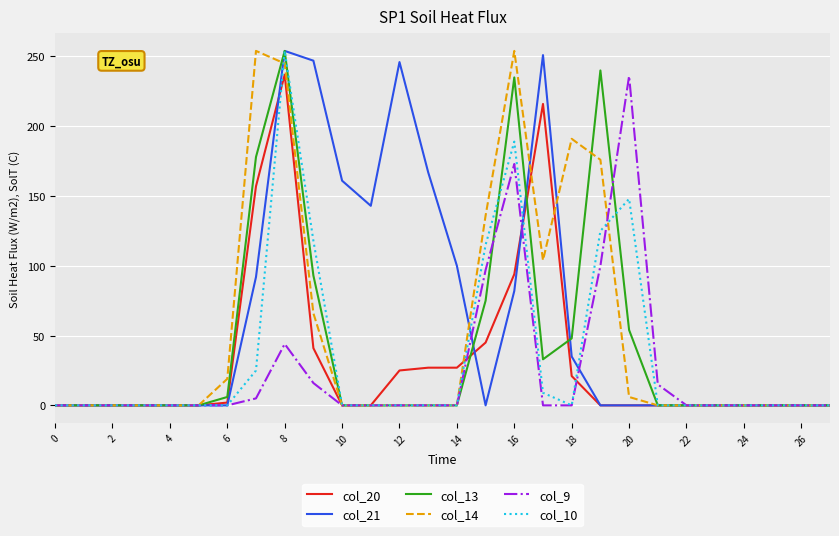

Which series has the largest total across all categories?

col_21